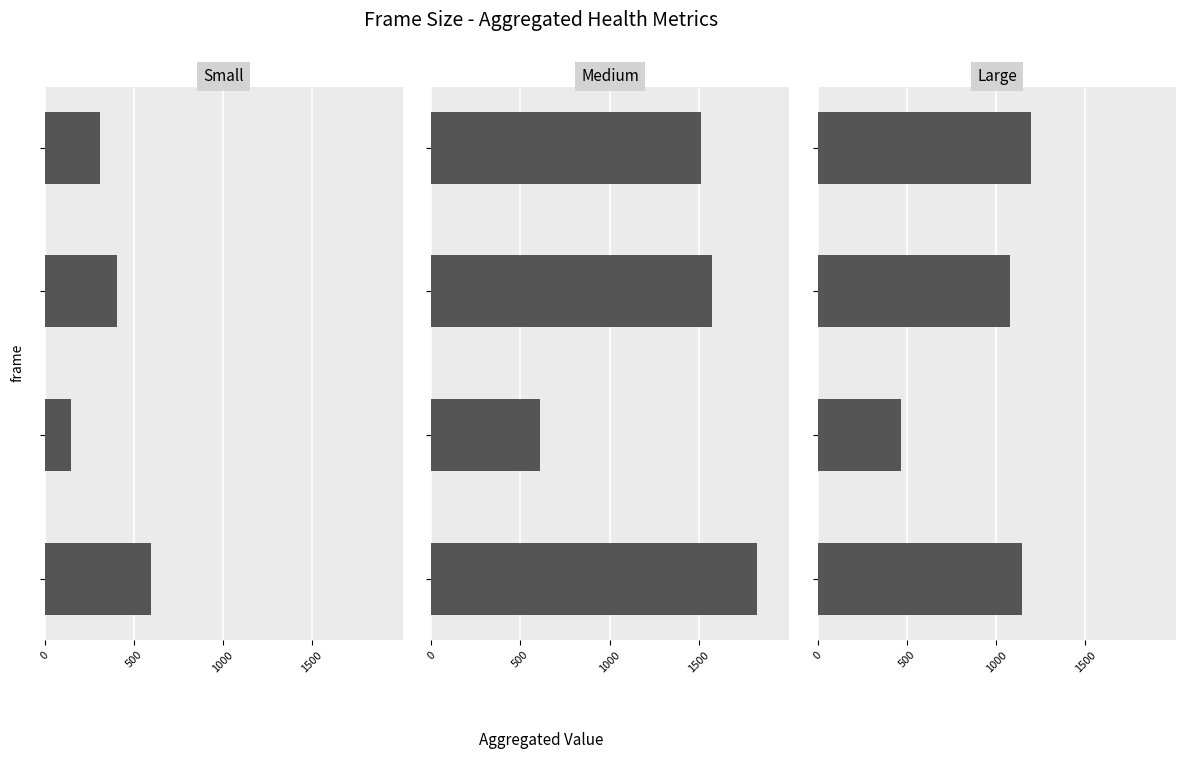

Reading left to right, what are all the values shown in this chart?

small: 595.0	149.5	406.0	308.0
medium: 1827.0	607.9	1575.0	1512.0
large: 1144.0	468.3	1079.0	1196.0